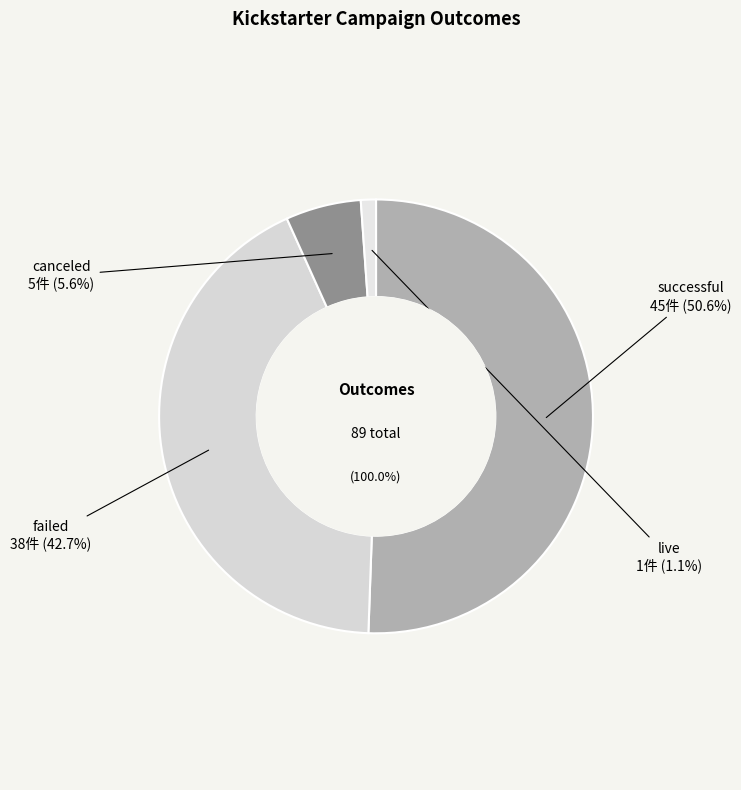

What is the largest slice in the pie chart?

successful